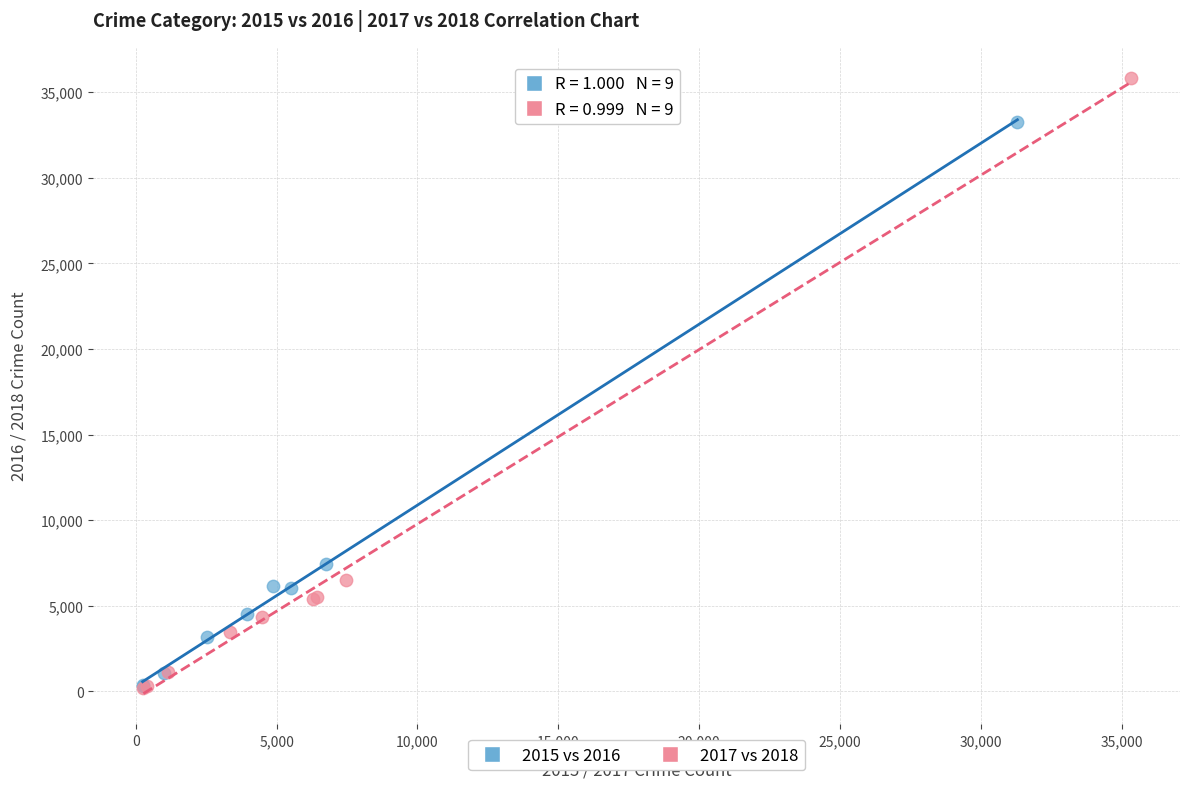

Which series contains the highest Y value?

2017 vs 2018